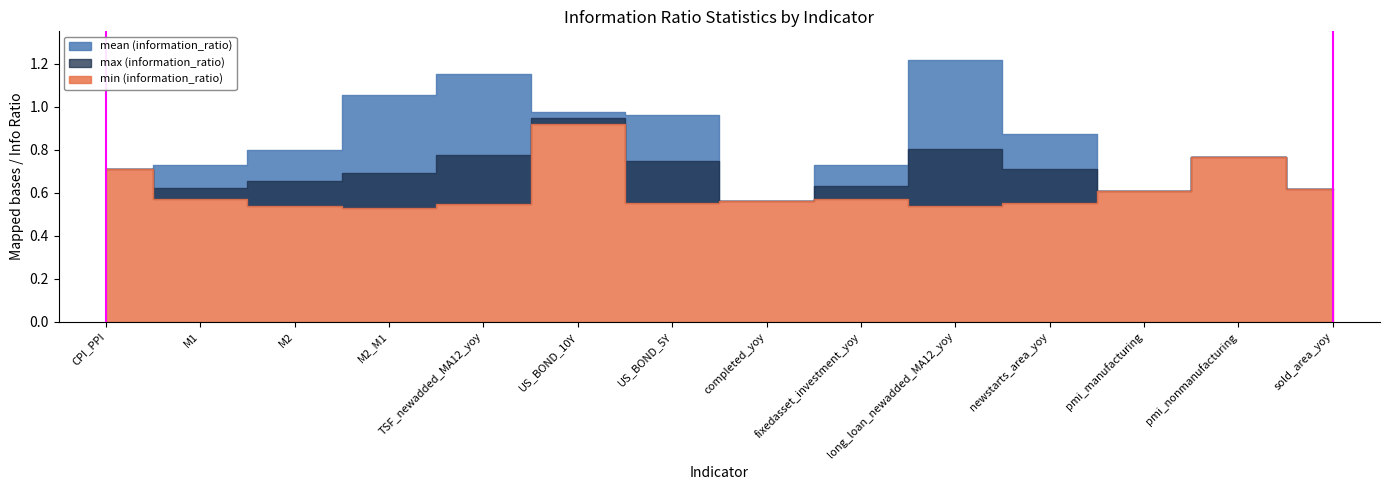

Read the min (information_ratio) value at TSF_newadded_MA12_yoy.

0.5